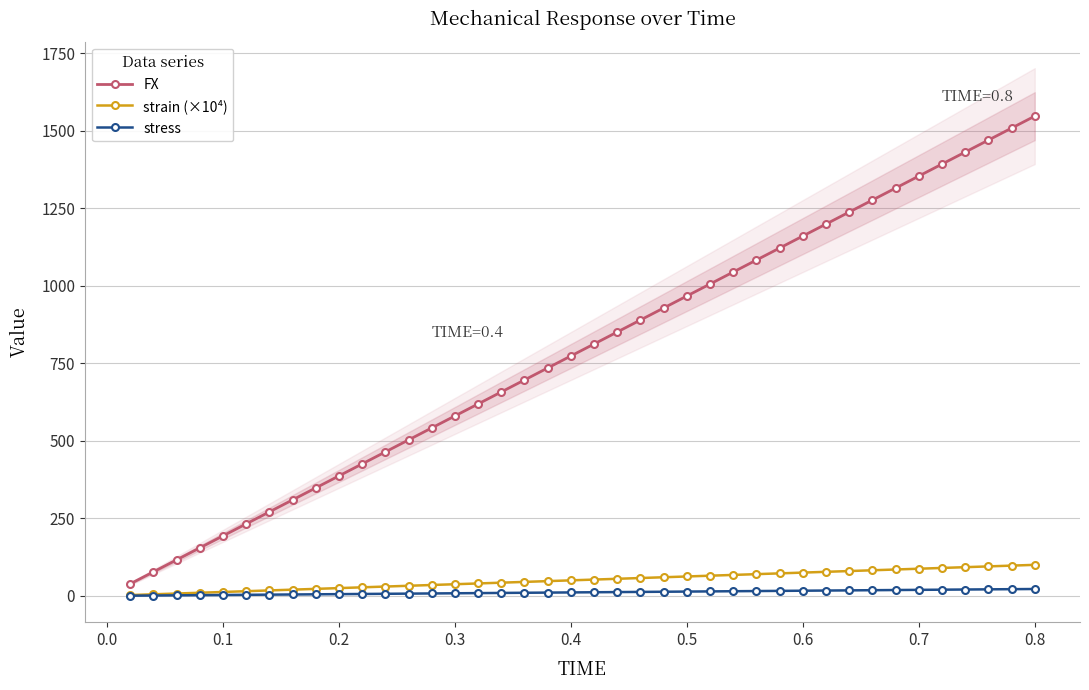

What is the average value of the strain (×10⁴) series?

51.2